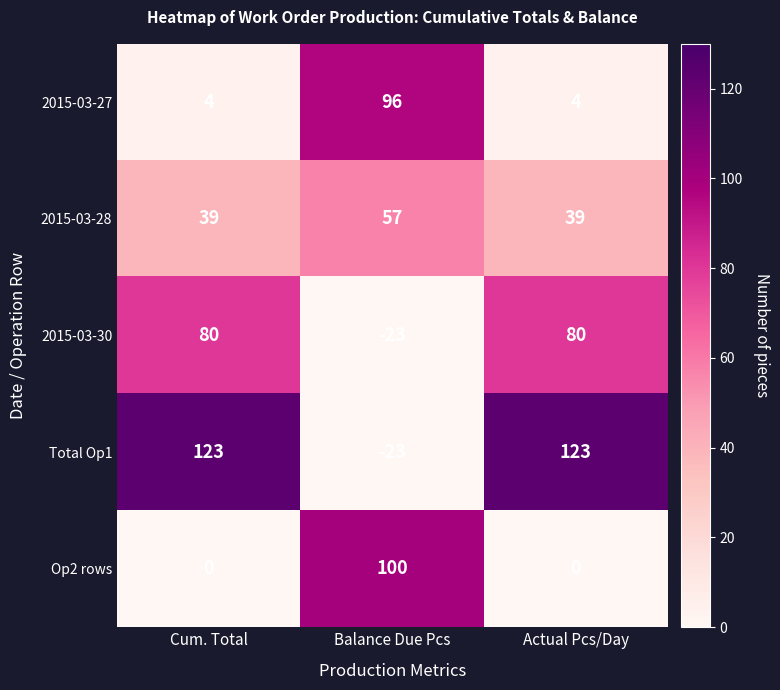

Read the Op2 rows value at Balance Due Pcs, to the nearest 5.

100